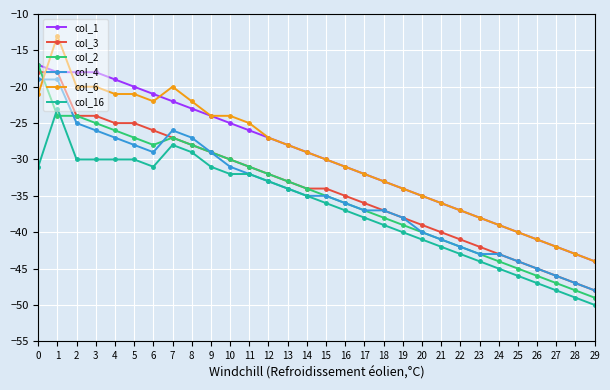

Which series has the widest spread of values?

col_2